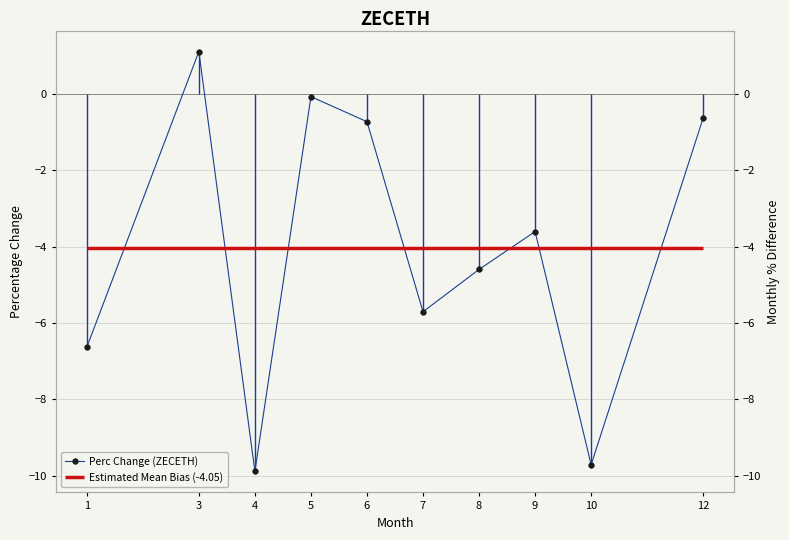

Reading left to right, transcribe all the data shown in this chart.

-6.6	1.1	-9.9	-0.1	-0.7	-5.7	-4.6	-3.6	-9.7	-0.6